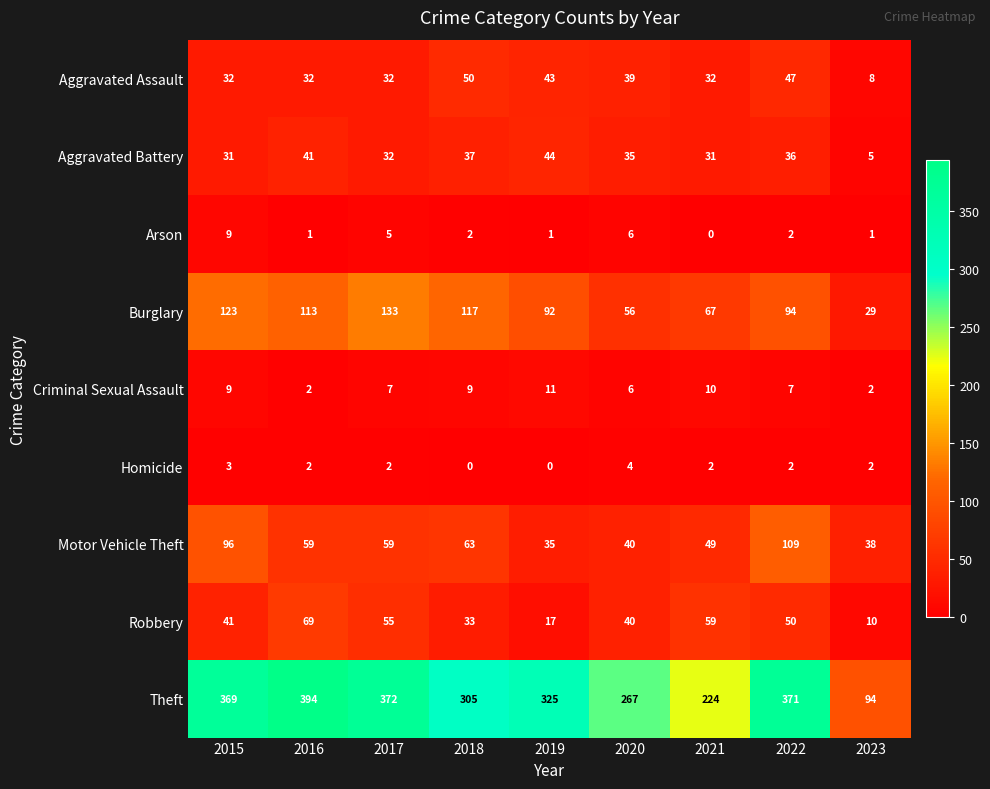

True or false: Motor Vehicle Theft has a value of 25 at 2023.

False